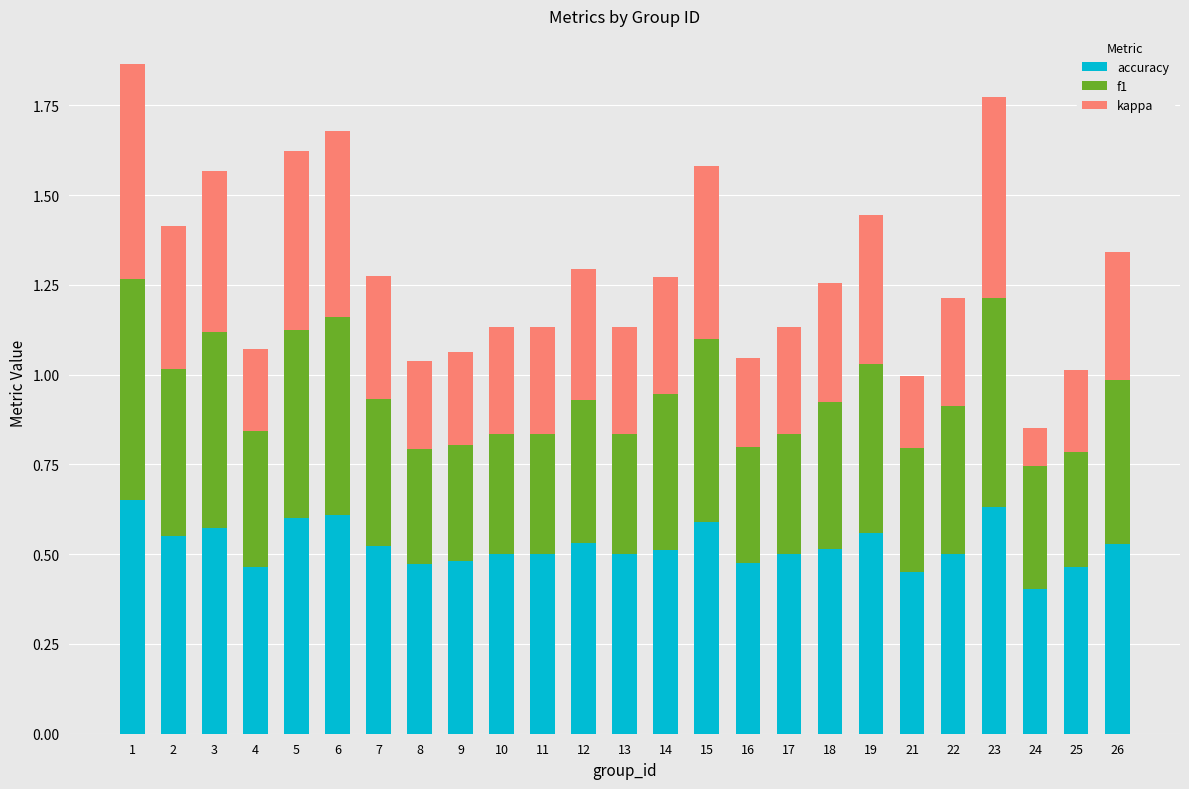

True or false: accuracy has a value of 0.5 at 17.

True